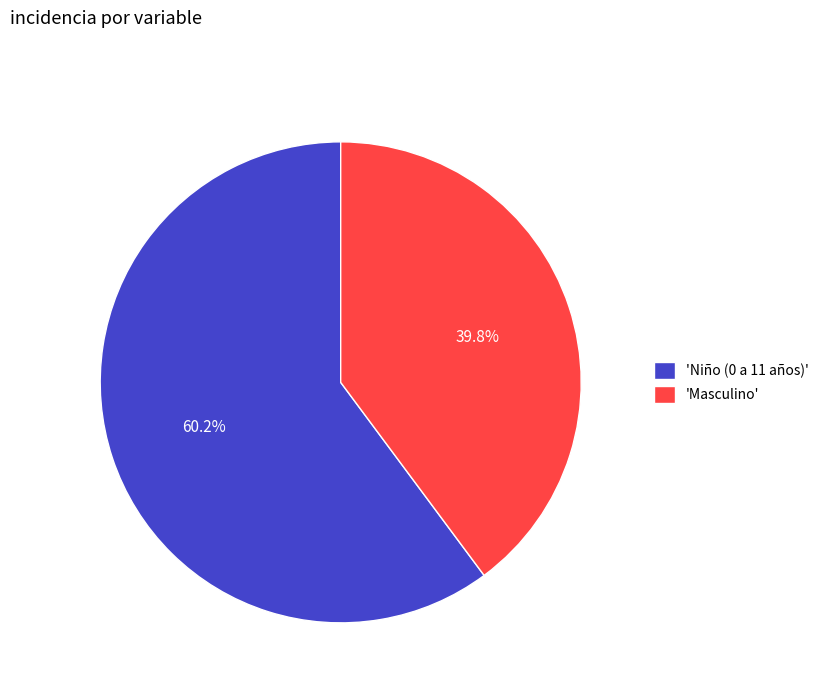

Is the sum of 'Niño (0 a 11 años)' and 'Masculino' greater than half?

Yes